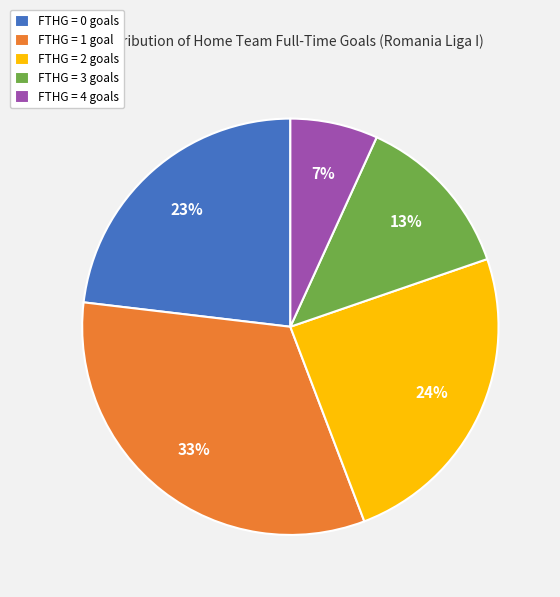

Between FTHG = 3 goals and FTHG = 2 goals, which is larger?

FTHG = 2 goals